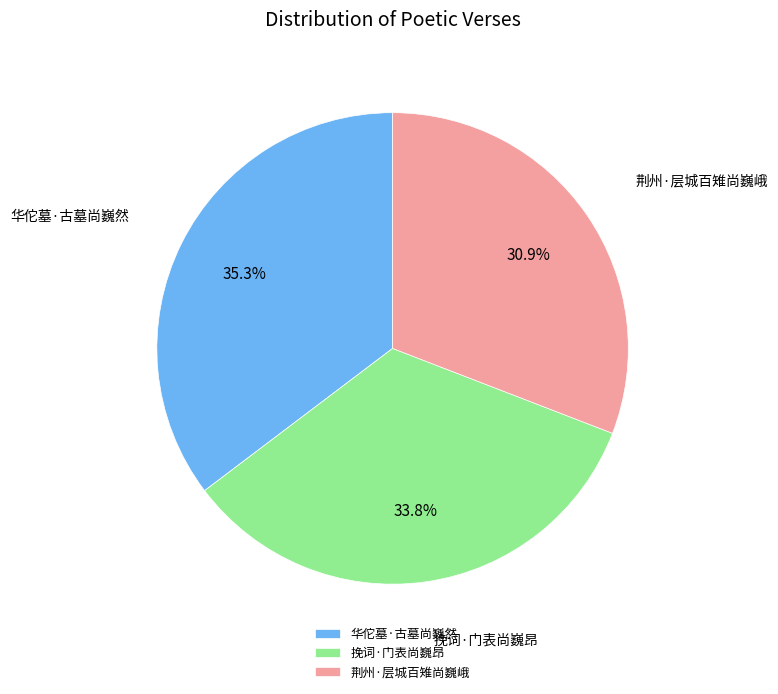

Does 华佗墓·古墓尚巍然 account for over 50% of the chart?

No